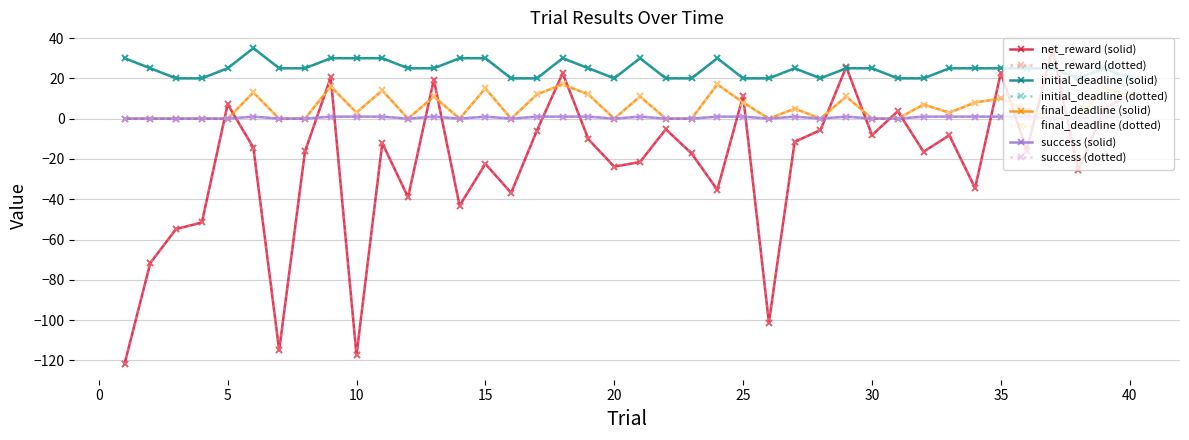

Is this an area chart (filled region under the line)?

No